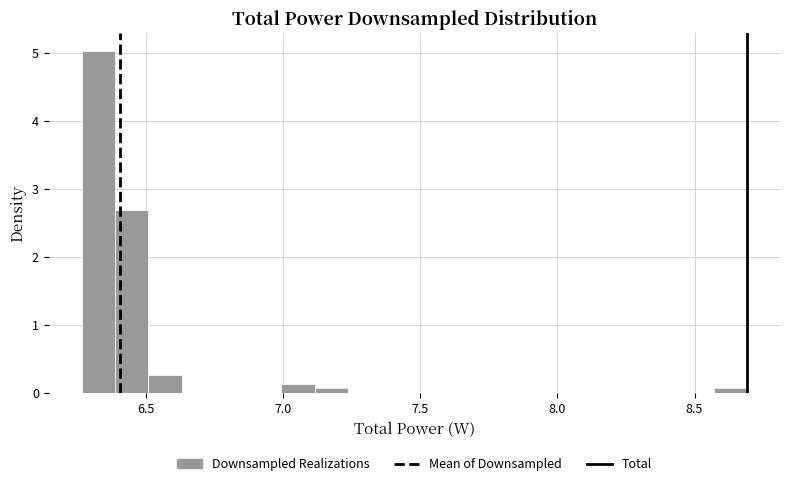

Around what value on the x-axis is the tallest bar? Give the approximate position of its centre, as read against the axis.

6.35